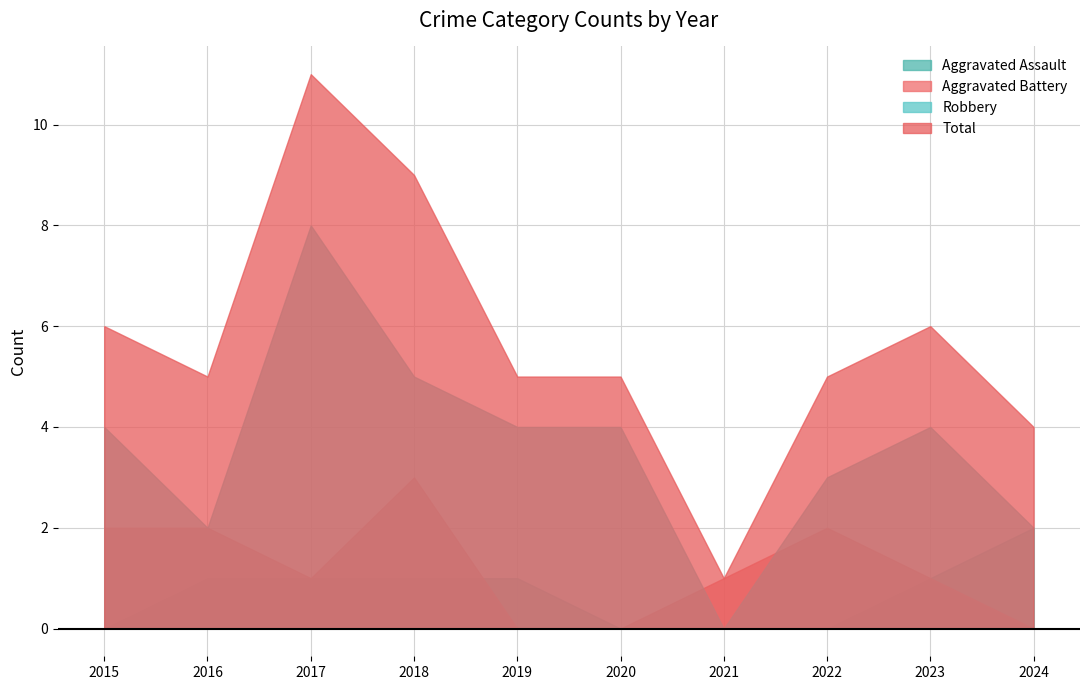

Is the value of Aggravated Assault at 2017 greater than the value of Robbery at 2023?

No